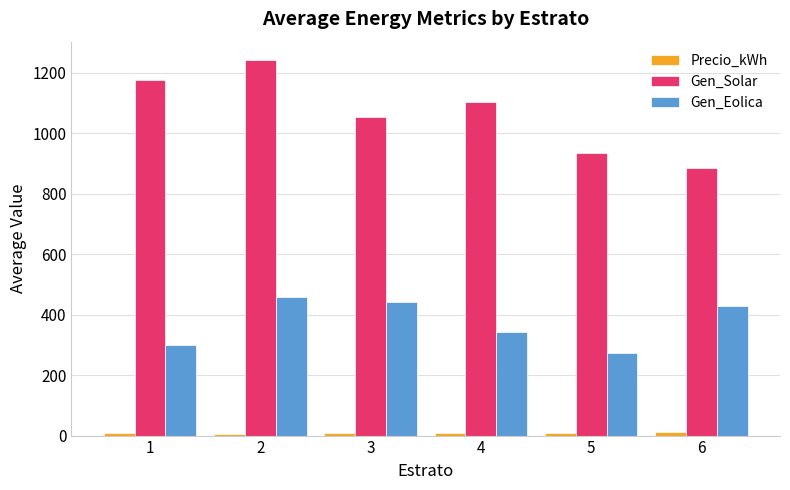

What is the approximate value of Precio_kWh at 2?

6.5